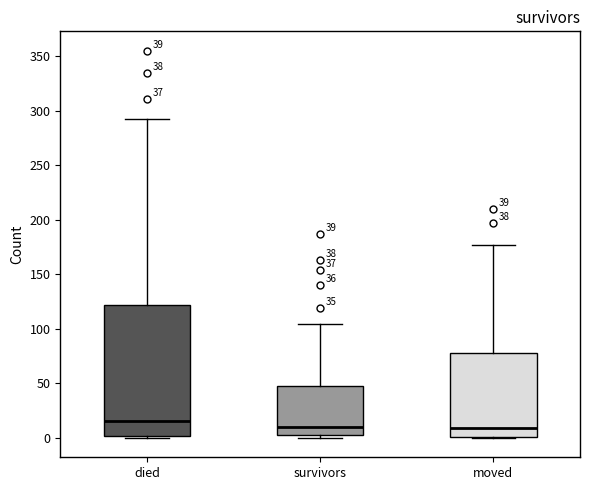

Comparing the boxes themselves (not the whiskers), which one is the tallest?

died